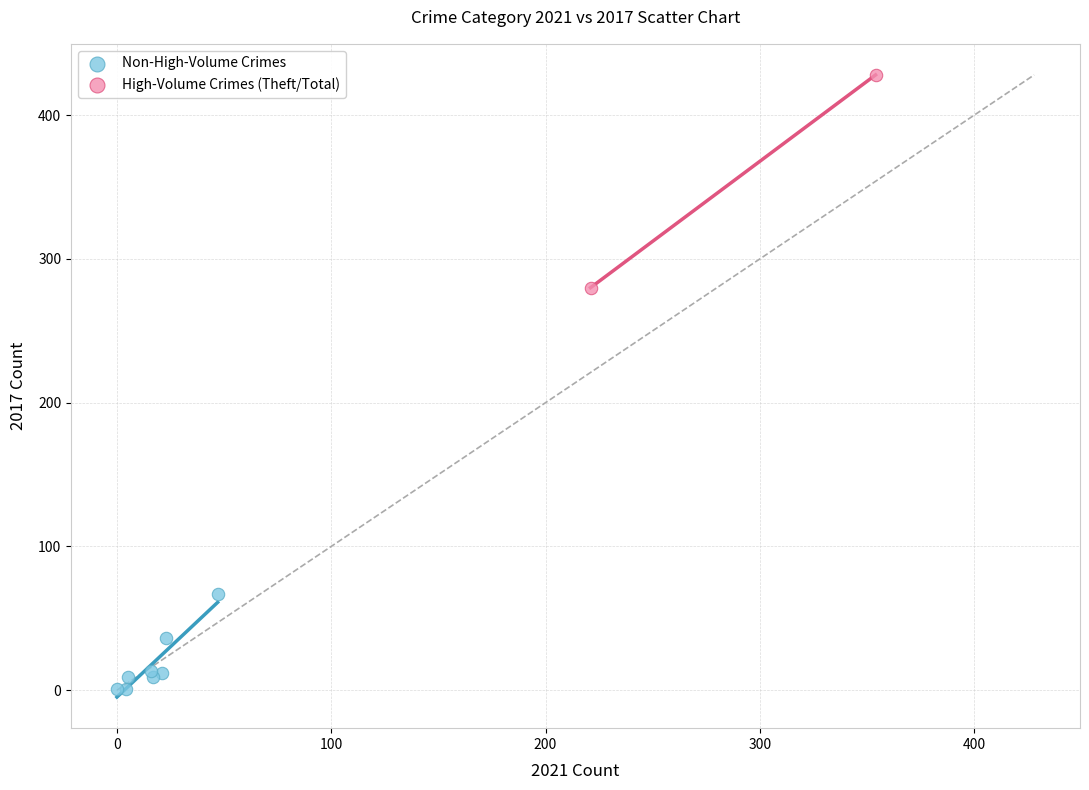

Which series reaches the minimum Y coordinate?

Non-High-Volume Crimes